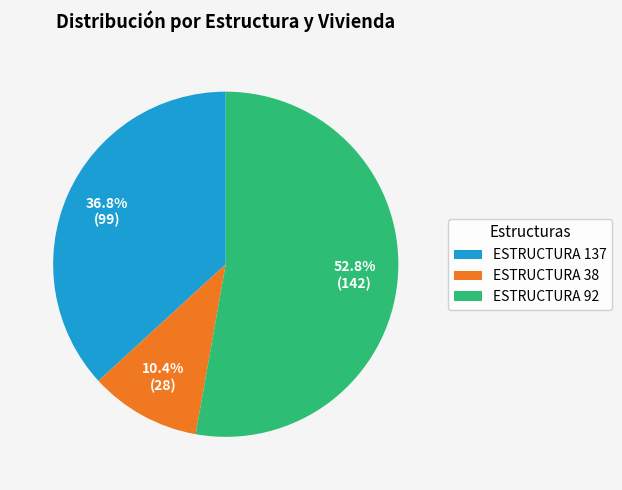

Which slice represents more than half of the pie?

ESTRUCTURA 92